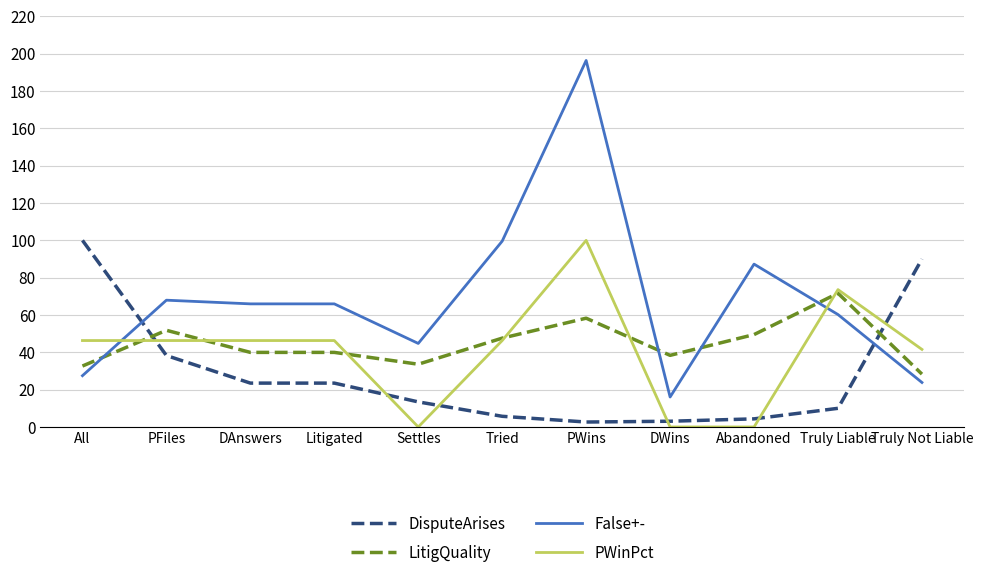

Which category has the highest value in the DisputeArises series?

All